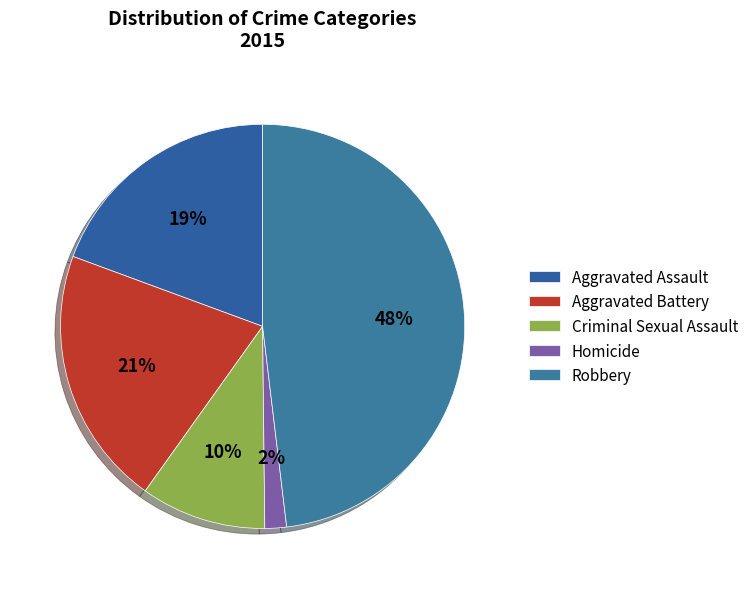

To the nearest percent, what is the average slice percentage?

20%